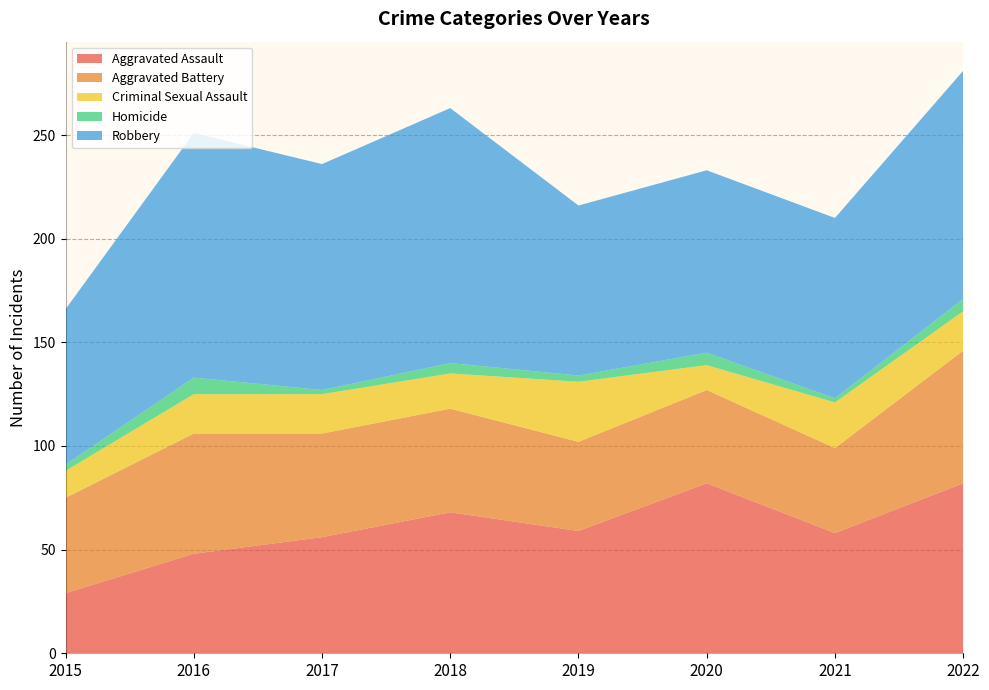

Reading left to right, what are all the values shown in this chart?

Aggravated Assault: 2015=29	2016=48	2017=56	2018=68	2019=59	2020=82	2021=58	2022=82
Aggravated Battery: 2015=46	2016=58	2017=50	2018=50	2019=43	2020=45	2021=41	2022=64
Criminal Sexual Assault: 2015=13	2016=19	2017=19	2018=17	2019=29	2020=12	2021=22	2022=19
Homicide: 2015=3	2016=8	2017=2	2018=5	2019=3	2020=6	2021=2	2022=6
Robbery: 2015=75	2016=118	2017=109	2018=123	2019=82	2020=88	2021=87	2022=110